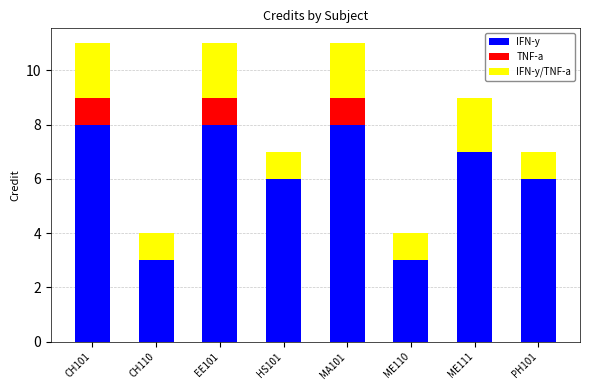

True or false: IFN-y has a value of 5 at EE101.

False